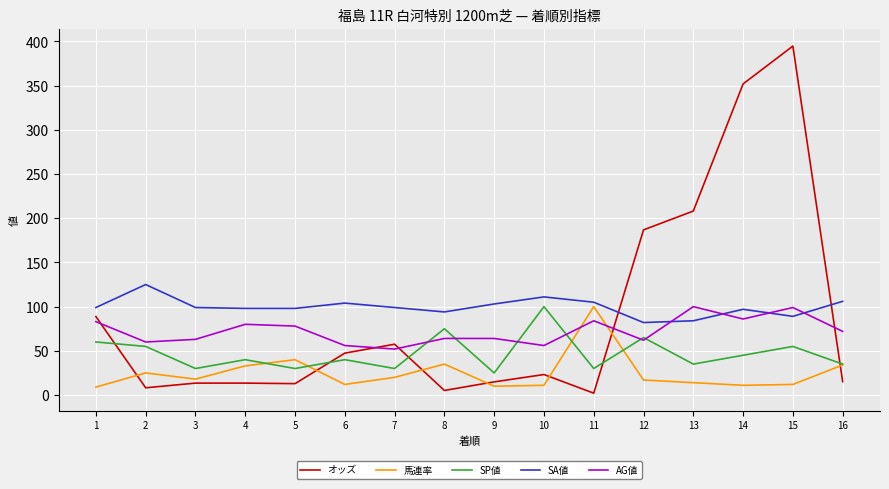

Does the chart have visible grid lines?

Yes